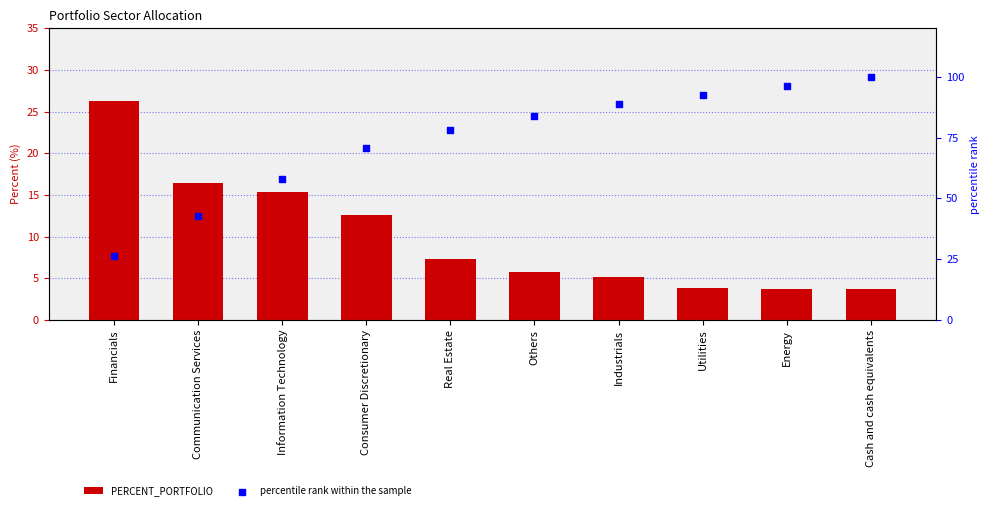

What is the total value across all series at Financials?

52.6